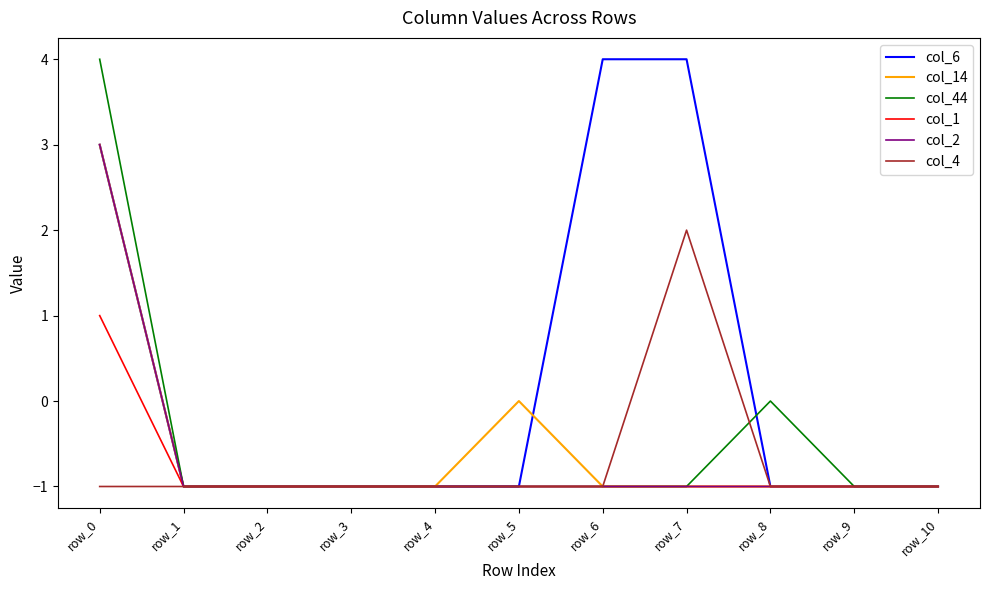

Which series has the largest total across all categories?

col_6